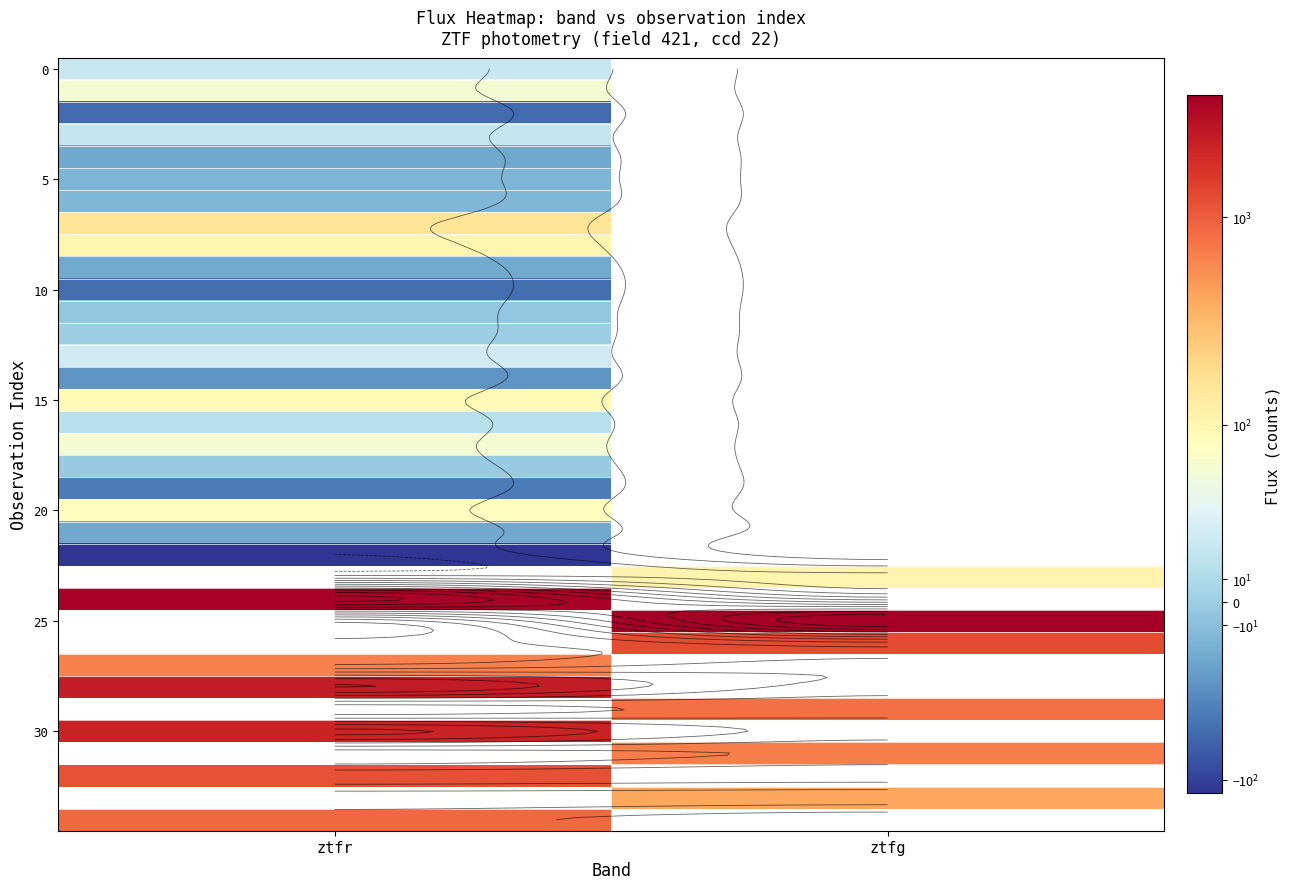

Which label corresponds to the largest value in the chart?

ztfg